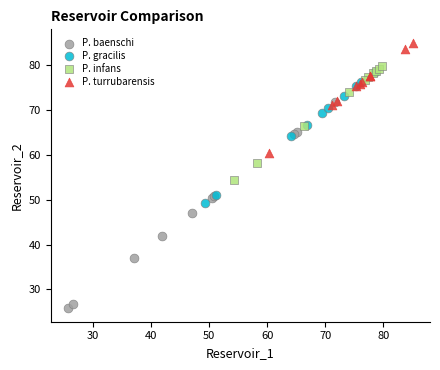

Which series reaches the minimum Y coordinate?

P. baenschi